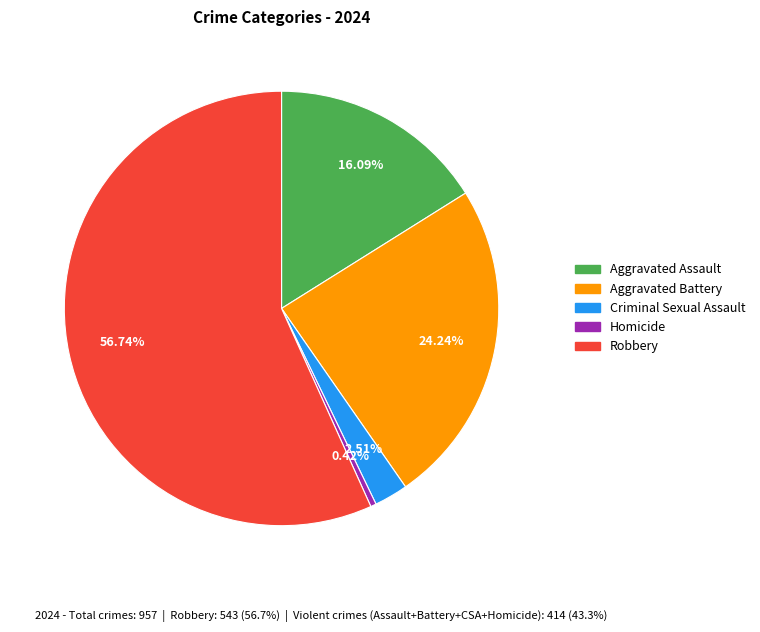

How many segments does this pie chart have?

5